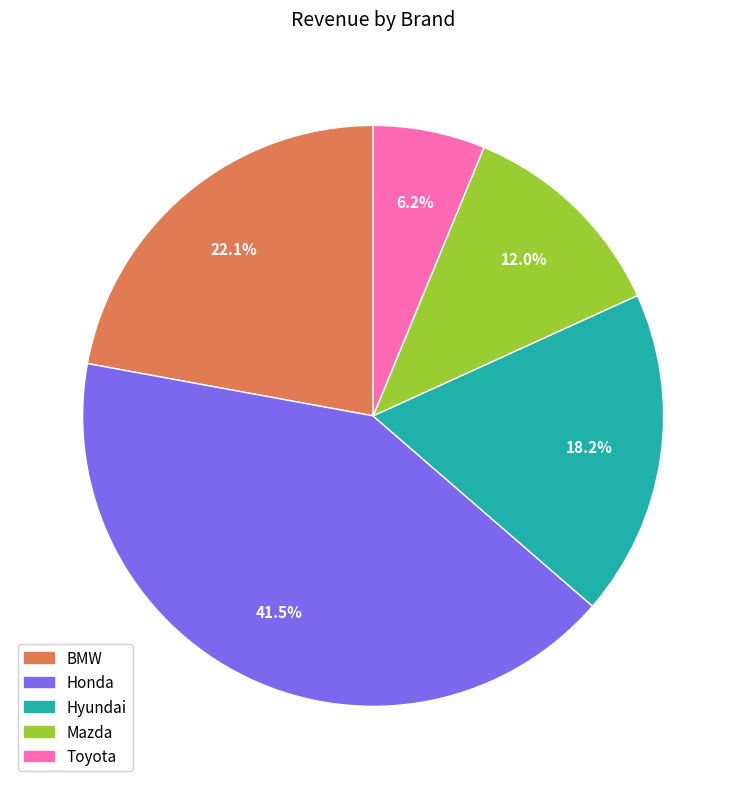

Combined, what portion of the pie is BMW and Honda?

63.6%